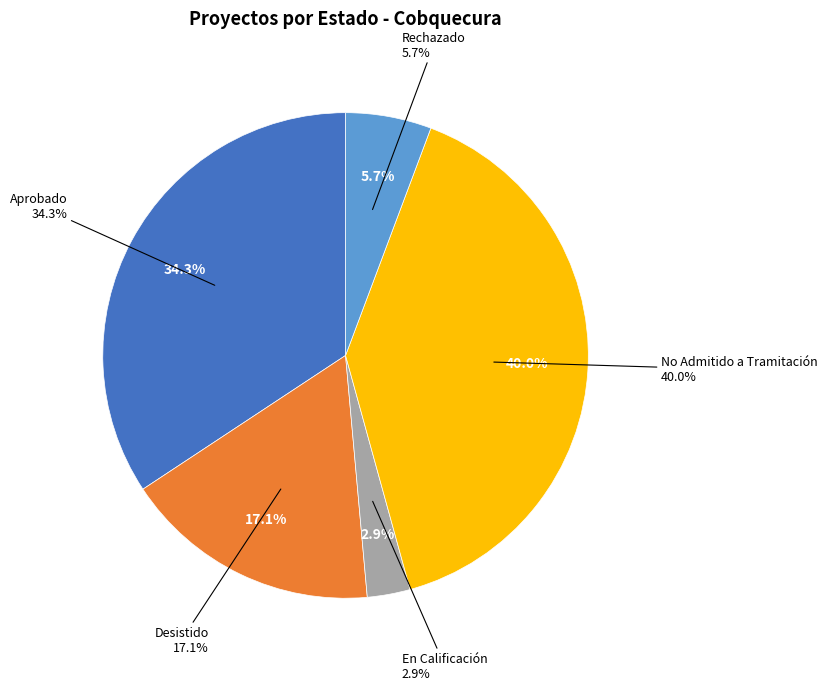

Do En Calificación and No Admitido a Tramitación together represent more than half of the pie?

No